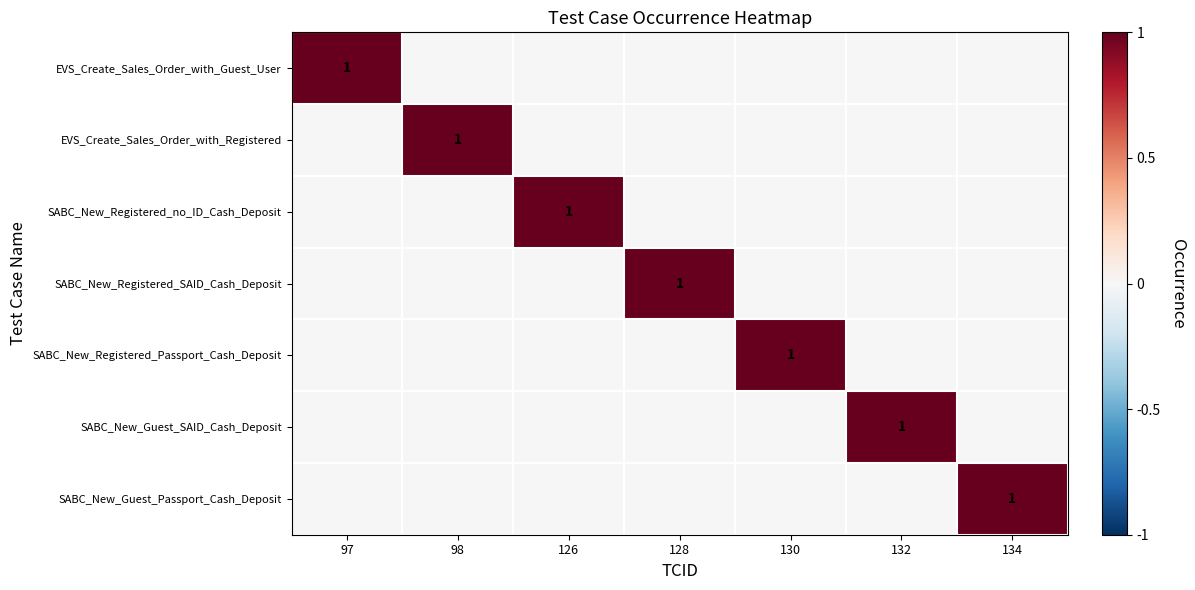

Is it true that SABC_New_Guest_Passport_Cash_Deposit equals 0 at 134?

False